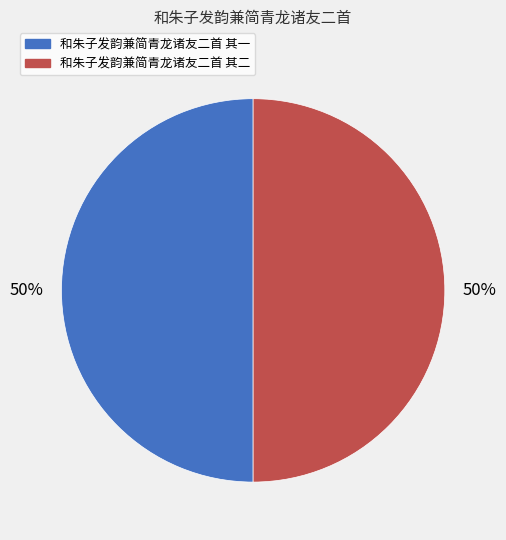

Count the number of slices in the pie.

2